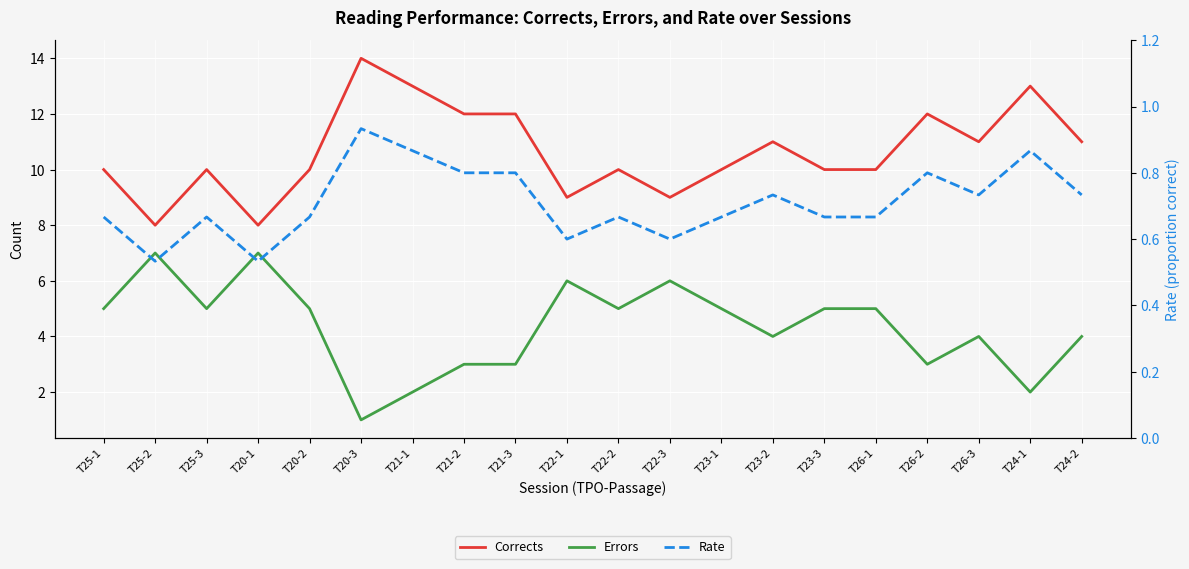

Which has a higher value, T25-1 or T24-2?

T24-2